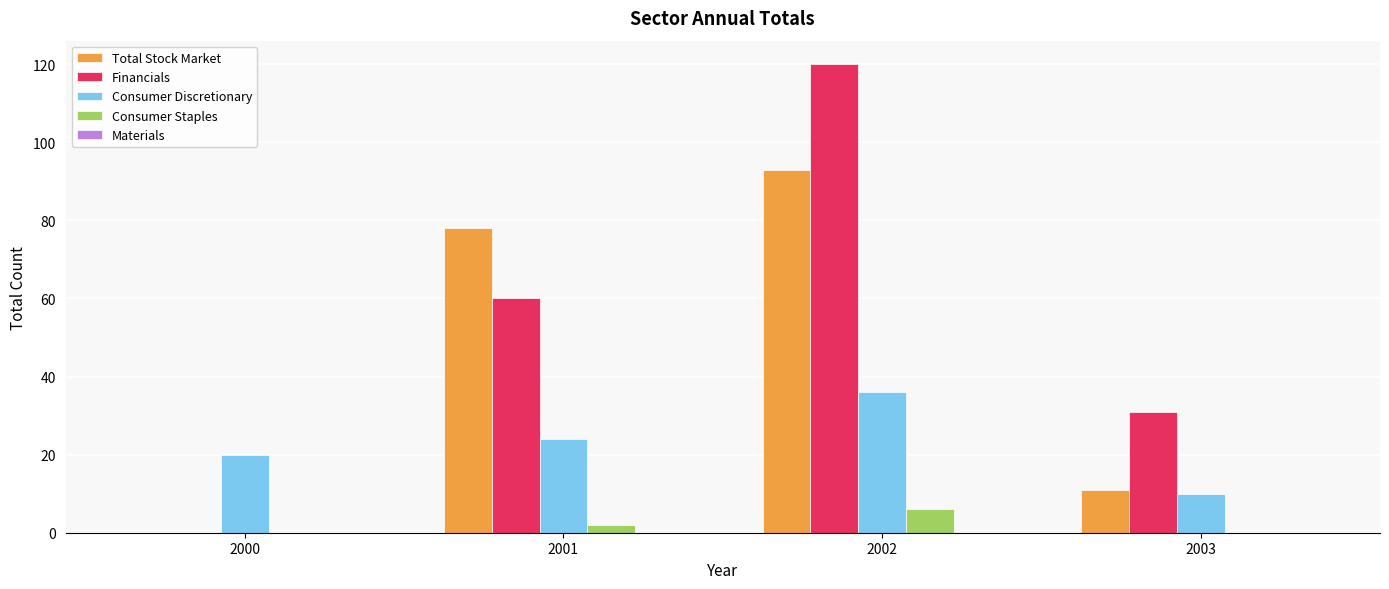

Is it true that Consumer Staples equals -4 at 2003?

False